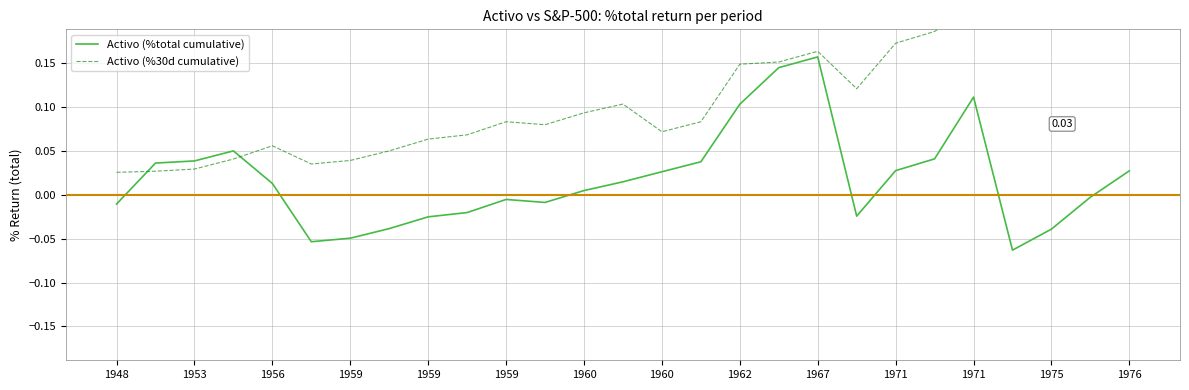

List the series in order of their peak value, highest first.

Activo (%30d cumulative), Activo (%total cumulative)